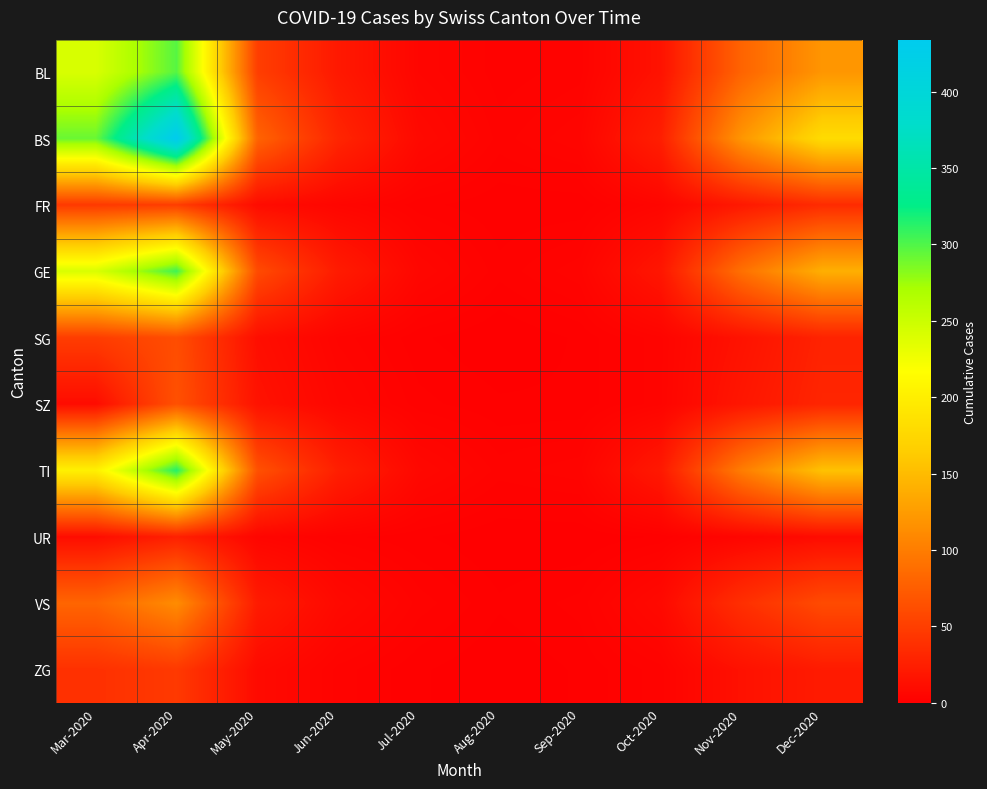

How many data points does each series have?

10